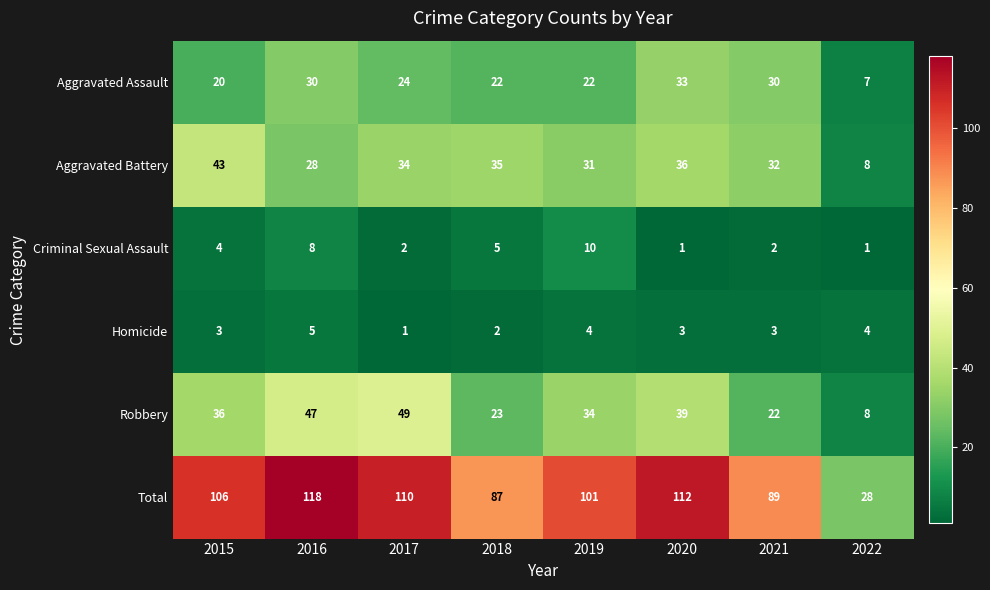

What value does the Homicide series have at 2022?

4